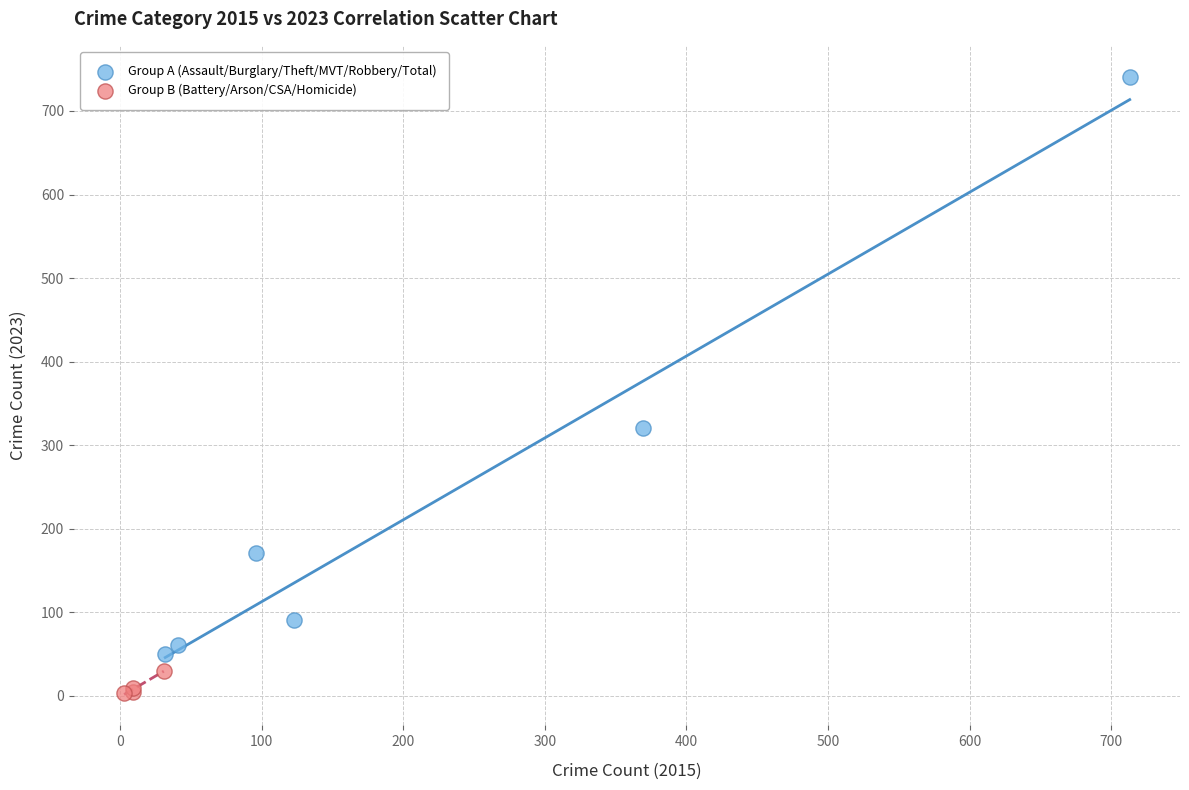

Which series reaches the maximum Y coordinate?

Group A (Assault/Burglary/Theft/MVT/Robbery/Total)